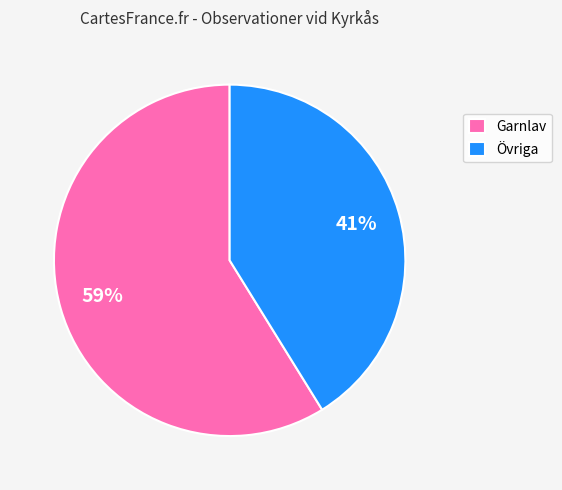

Which slice represents more than half of the pie?

Garnlav